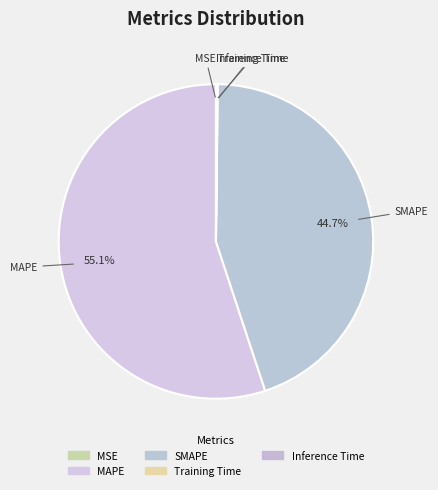

Which category accounts for the majority?

MAPE